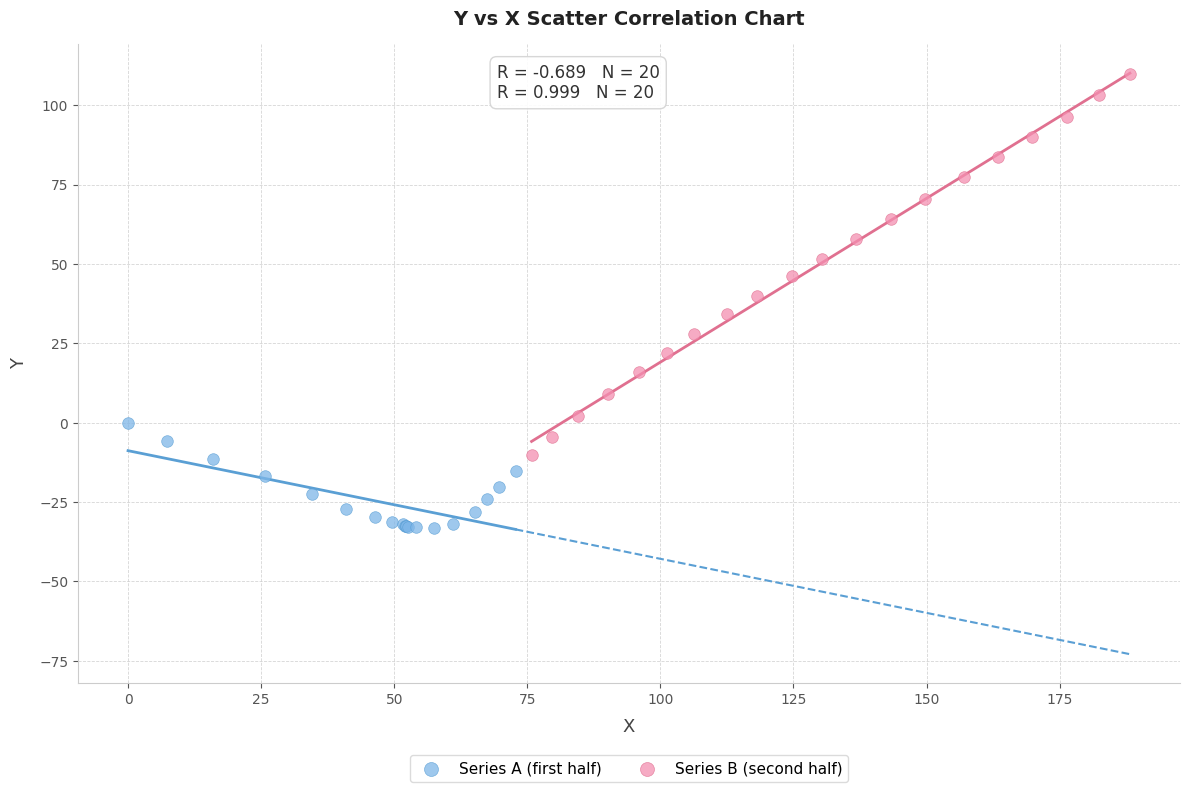

Which series reaches the maximum Y coordinate?

Series B (second half)